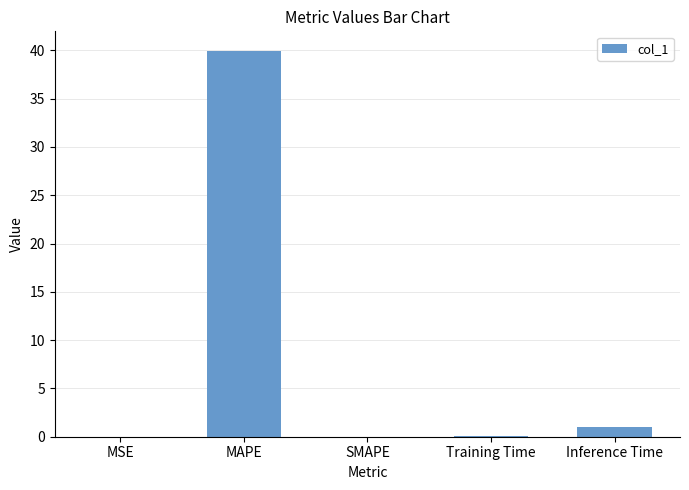

Between MSE and MAPE, which is larger?

MAPE